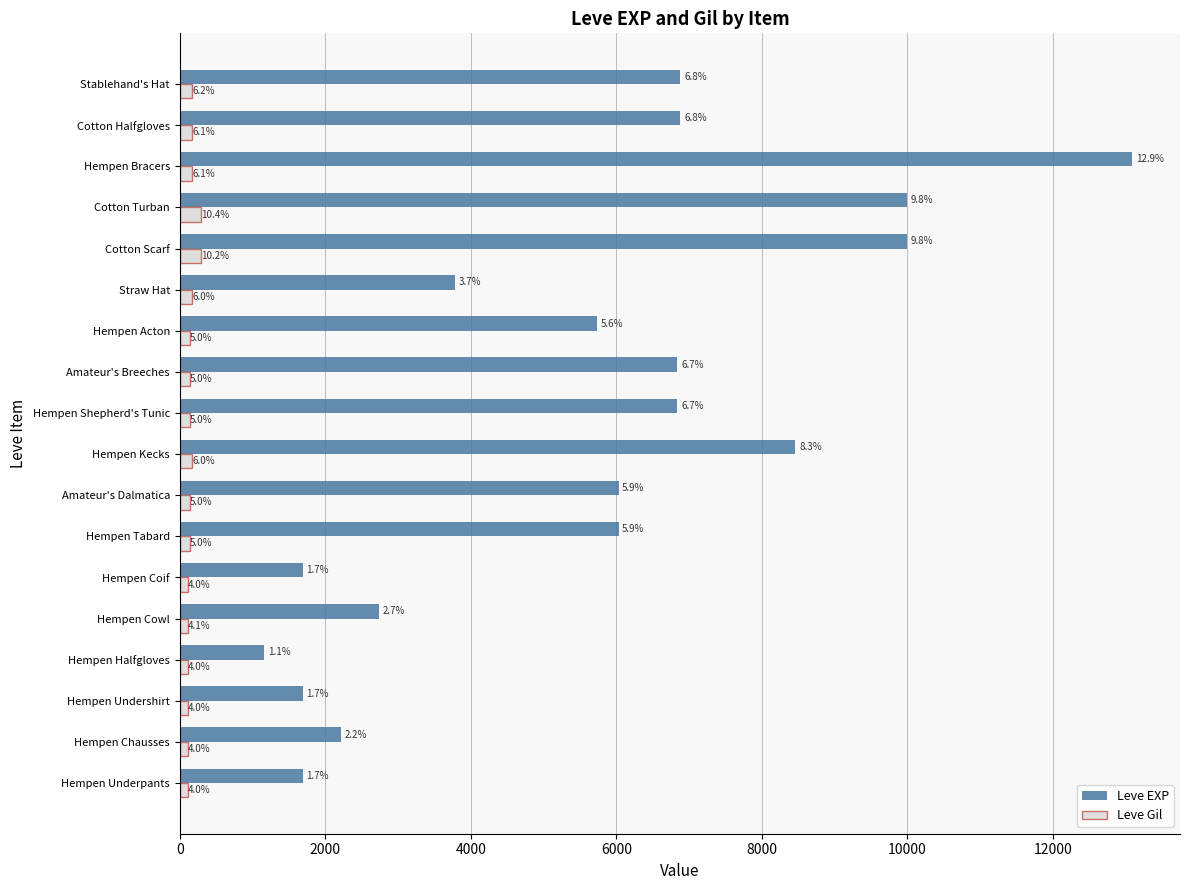

What are all the series names shown in the legend?

Leve EXP, Leve Gil